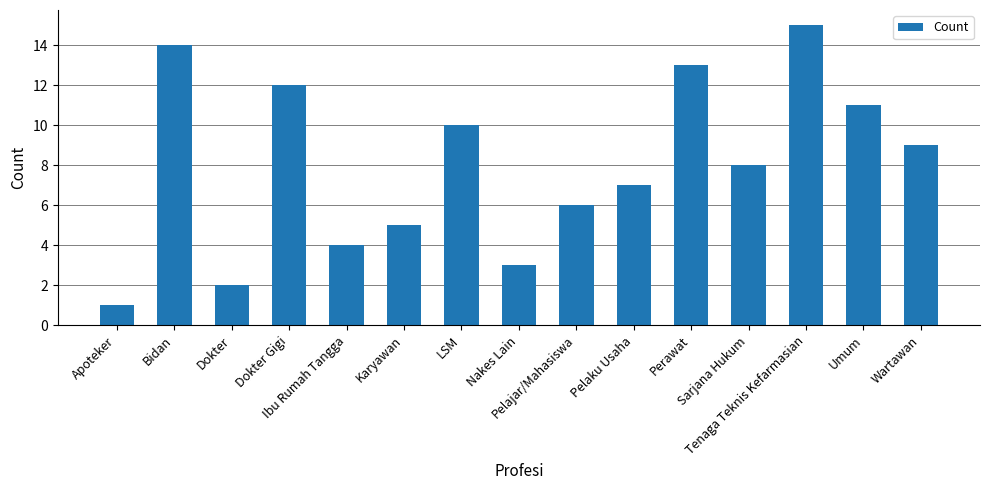

Reading right to left, what are all the values shown in this chart?

Wartawan=9	Umum=11	Tenaga Teknis Kefarmasian=15	Sarjana Hukum=8	Perawat=13	Pelaku Usaha=7	Pelajar/Mahasiswa=6	Nakes Lain=3	LSM=10	Karyawan=5	Ibu Rumah Tangga=4	Dokter Gigi=12	Dokter=2	Bidan=14	Apoteker=1